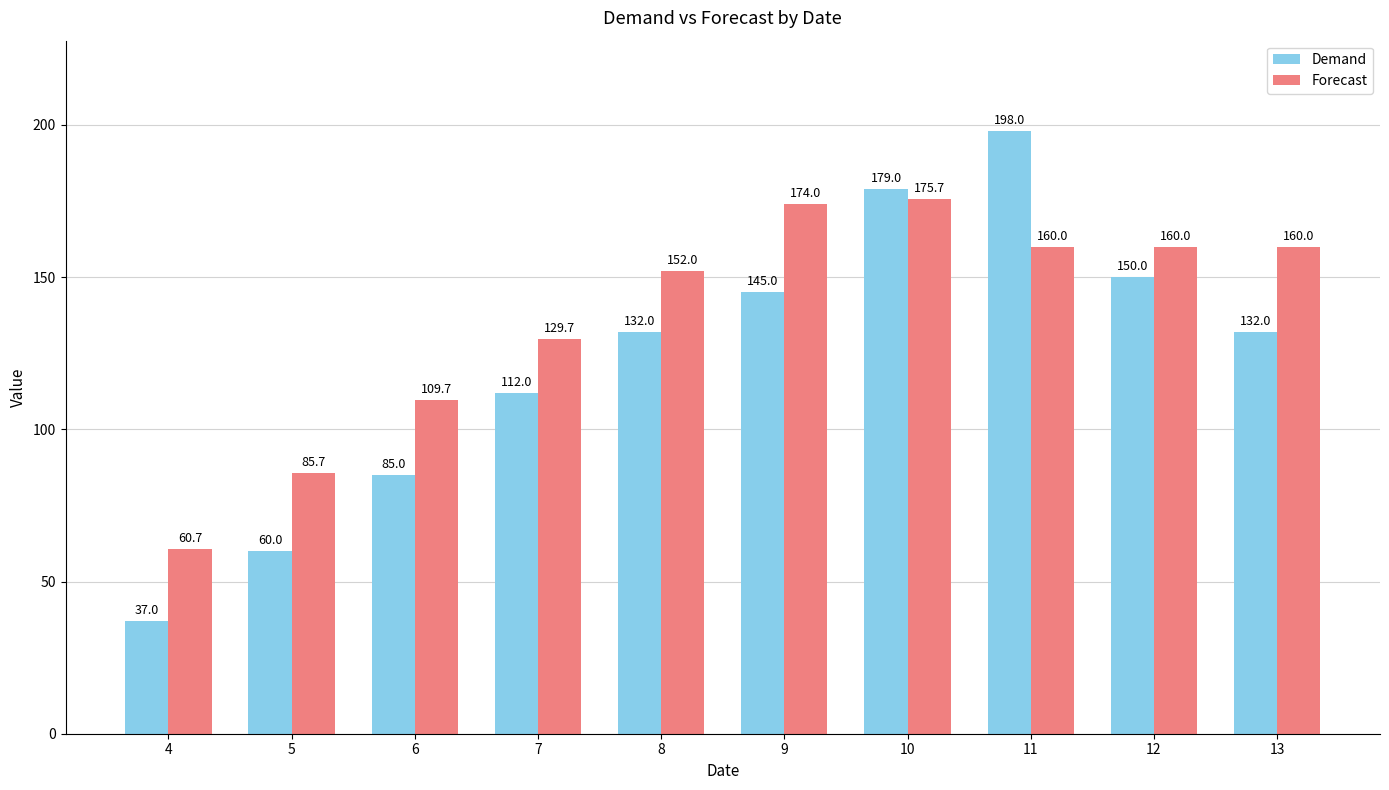

True or false: Forecast has a value of 85.7 at 5.

True